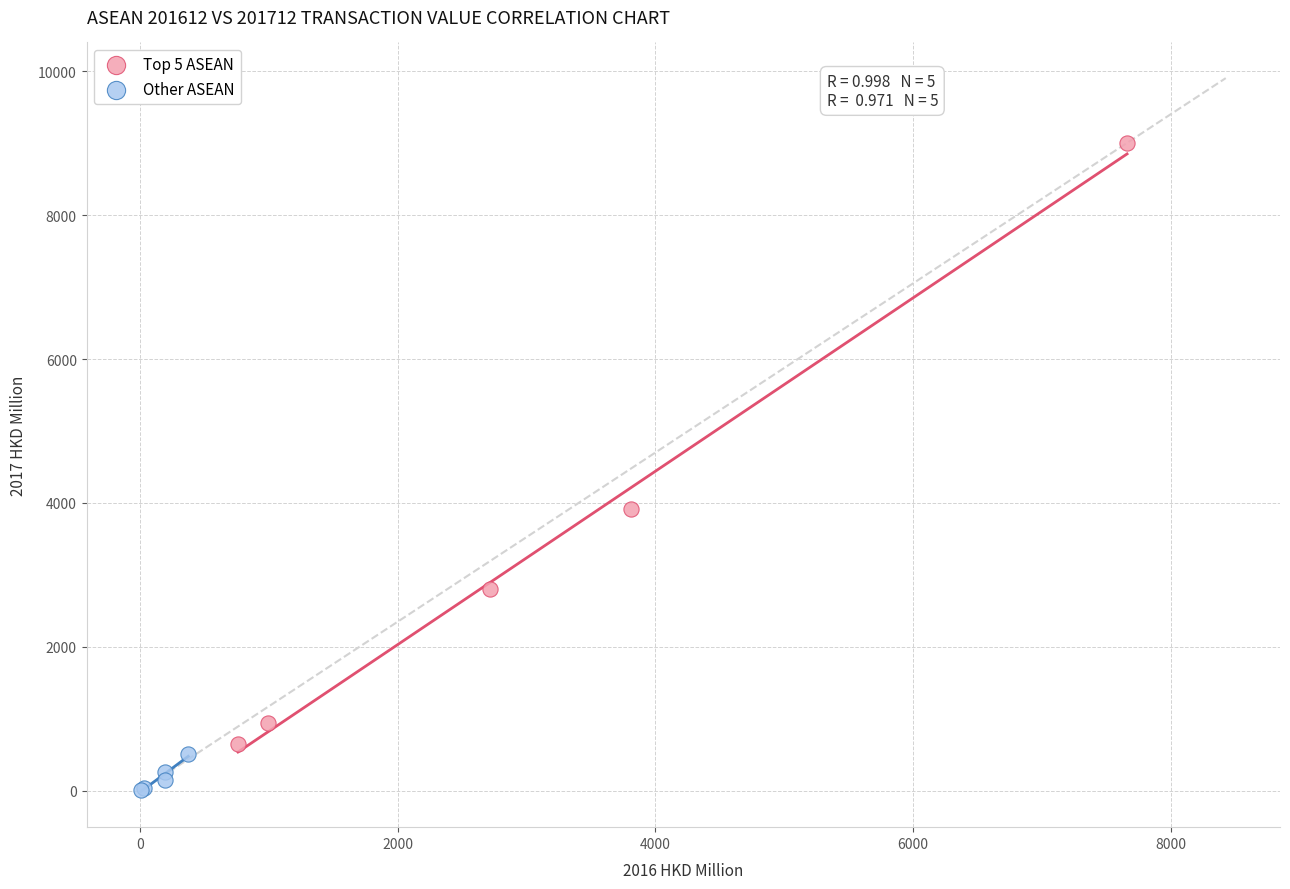

Which series contains the highest Y value?

Top 5 ASEAN